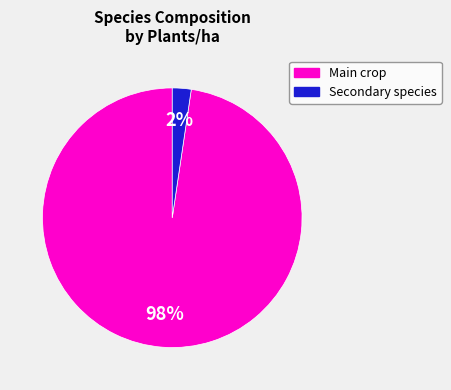

Does any single category account for the majority?

Yes